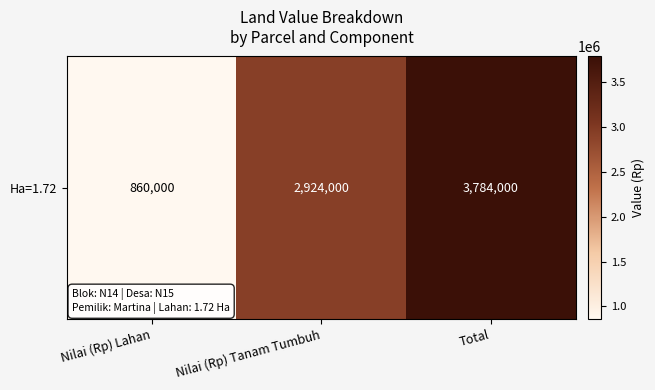

Which has a higher value, Nilai (Rp) Tanam Tumbuh or Nilai (Rp) Lahan?

Nilai (Rp) Tanam Tumbuh